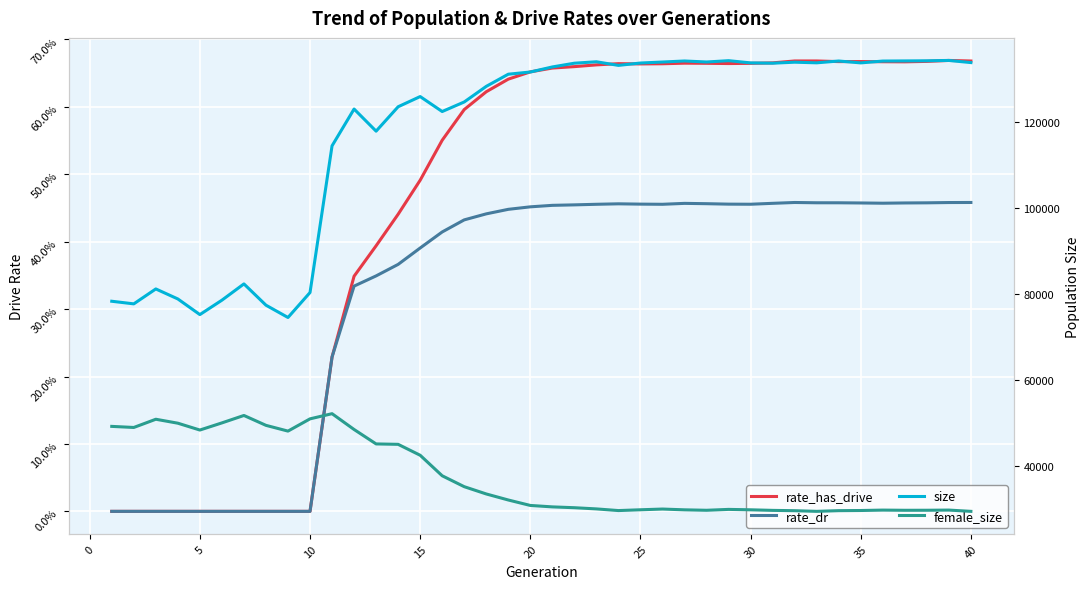

True or false: female_size and rate_dr intersect in this chart.

False